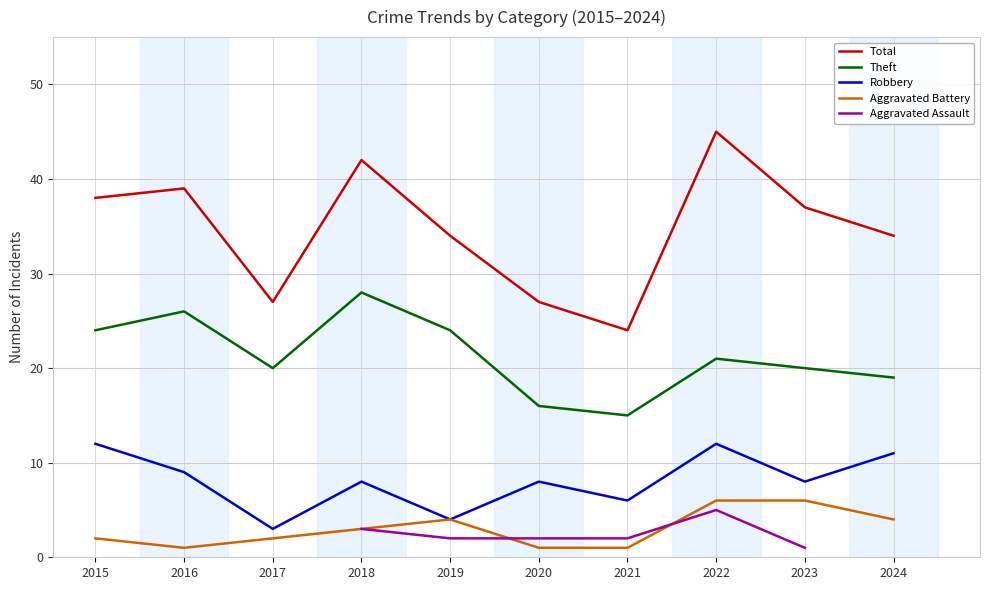

What is the minimum value for Theft?

15